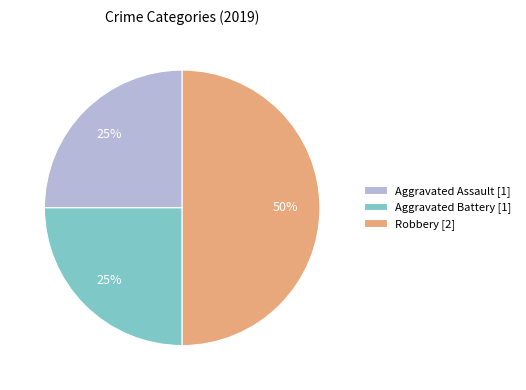

To the nearest percent, what percentage of the pie is Aggravated Battery?

25%